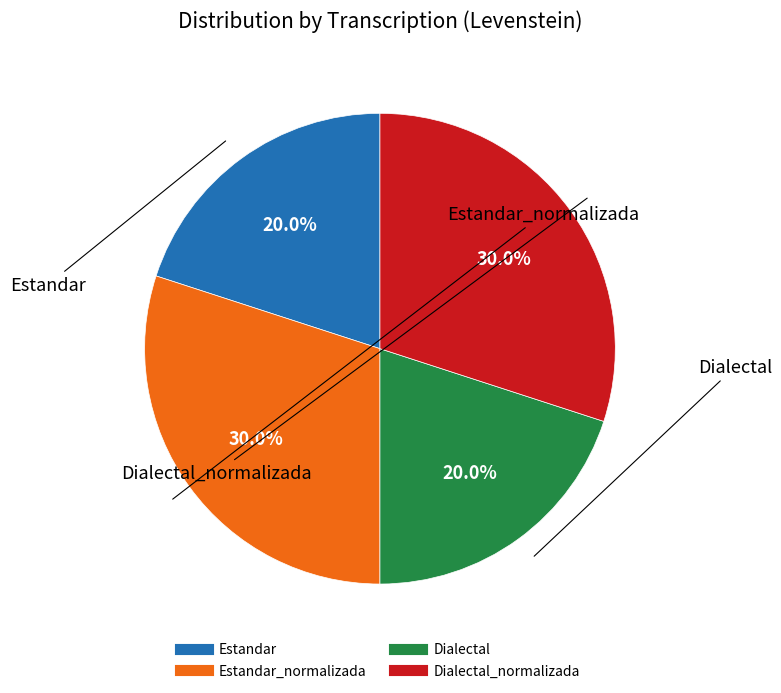

Does any single category account for the majority?

No